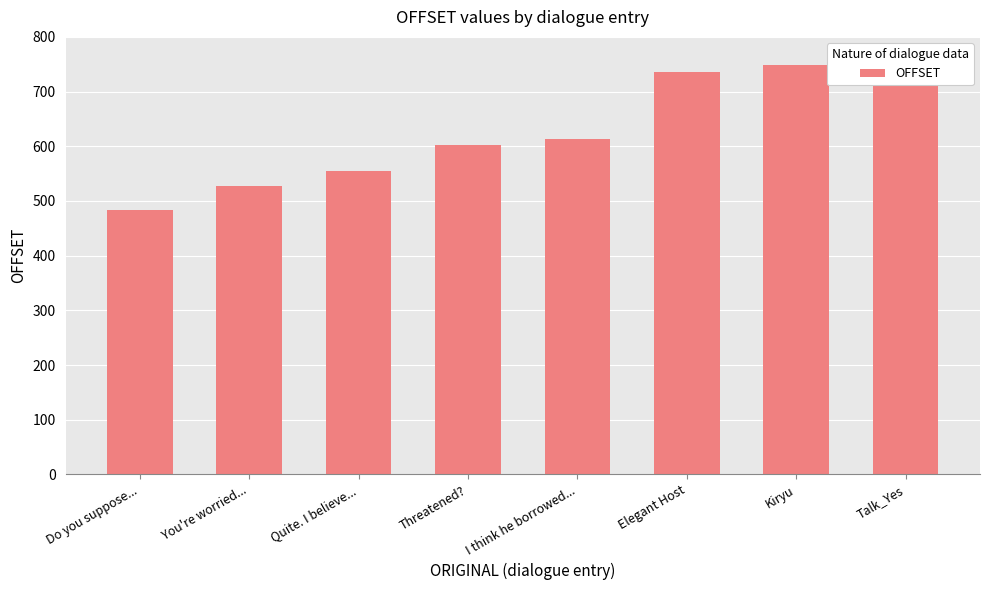

What is the label of the 8th bar from the left?

Talk_Yes